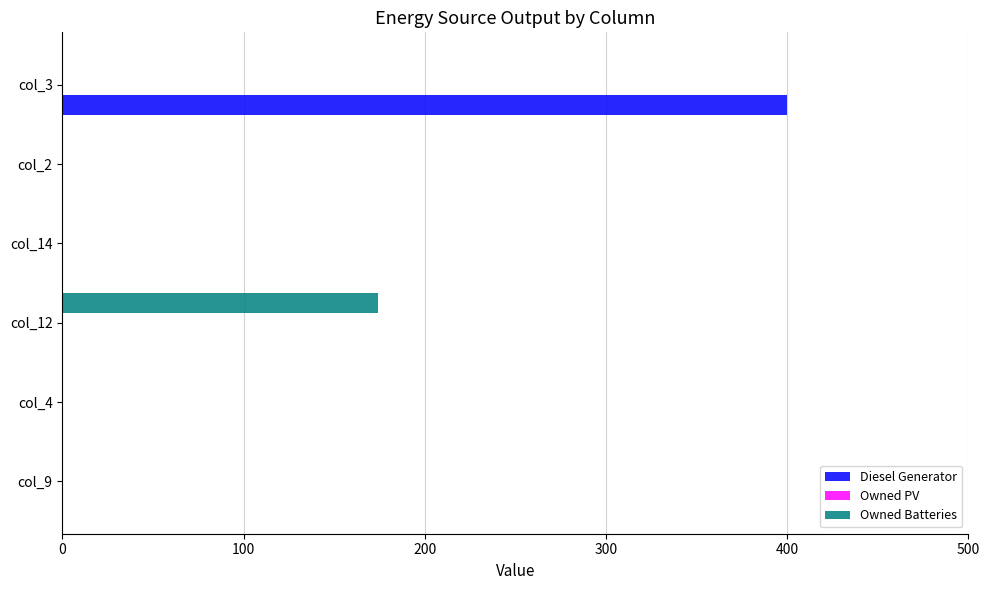

The value of Owned Batteries at col_4 is 0. True or false?

True